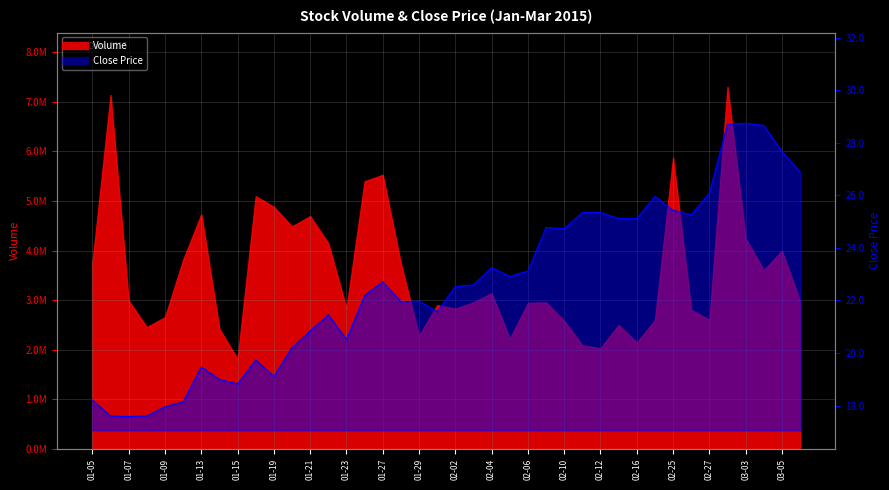

True or false: the data shows 22.6 at 2015-02-03.

True